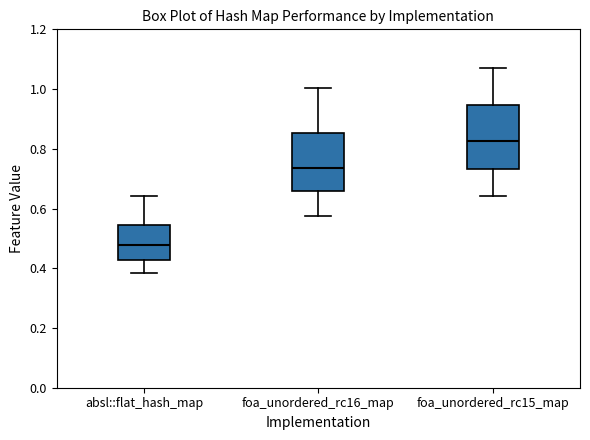

Which box's median line is the lowest?

absl::flat_hash_map